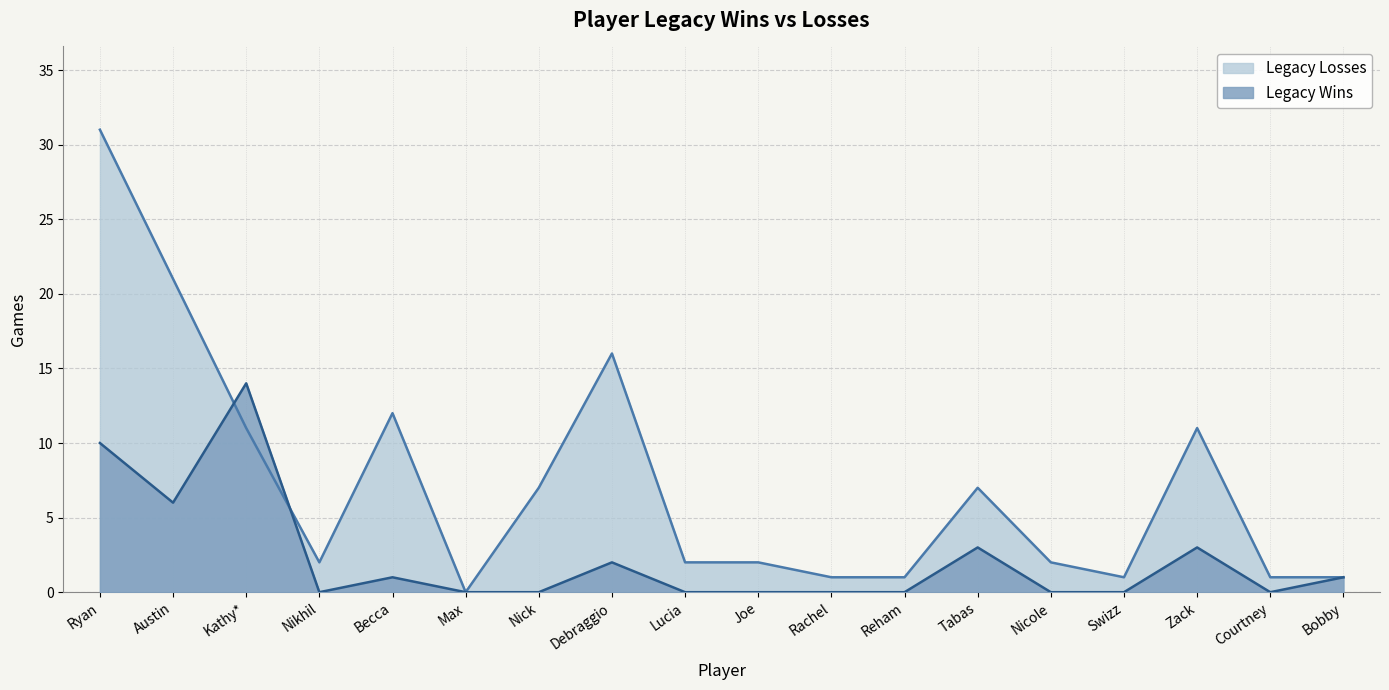

What is the sum of all Legacy Losses values?

129